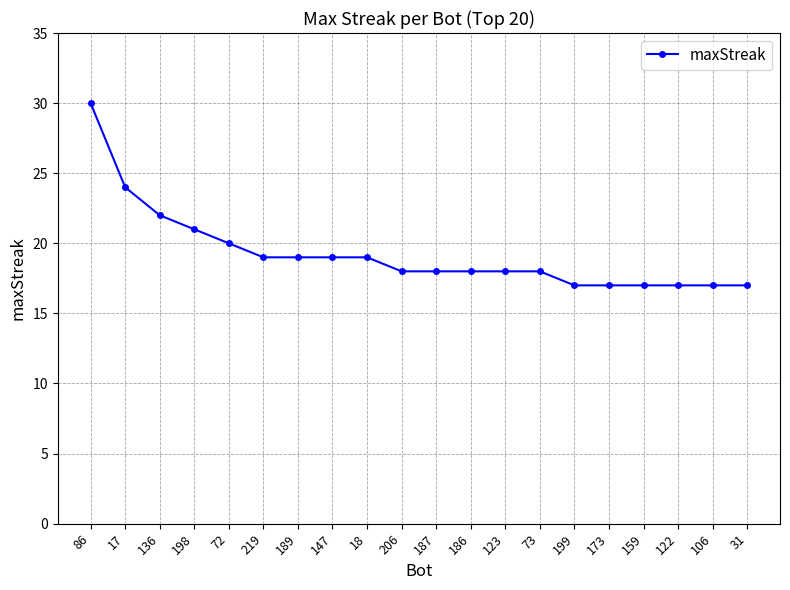

How many series are shown in this chart?

1